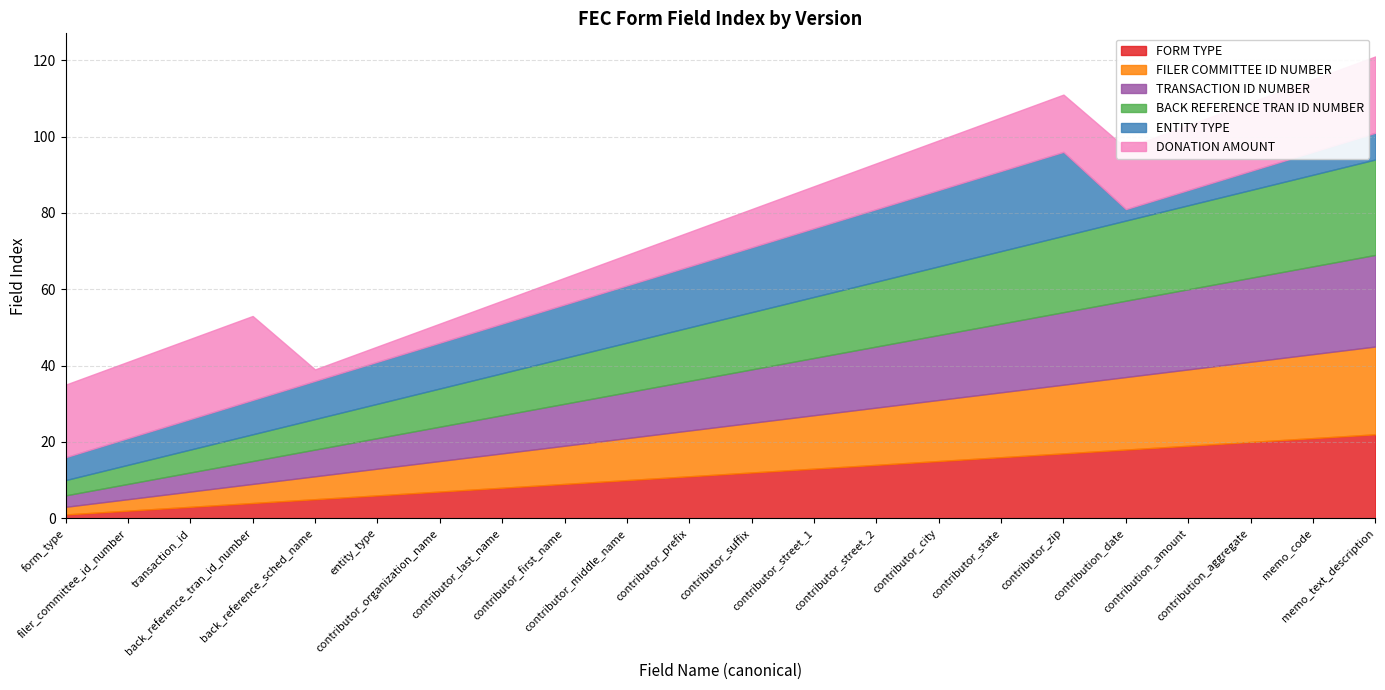

Between memo_text_description and contributor_first_name, which is larger?

memo_text_description